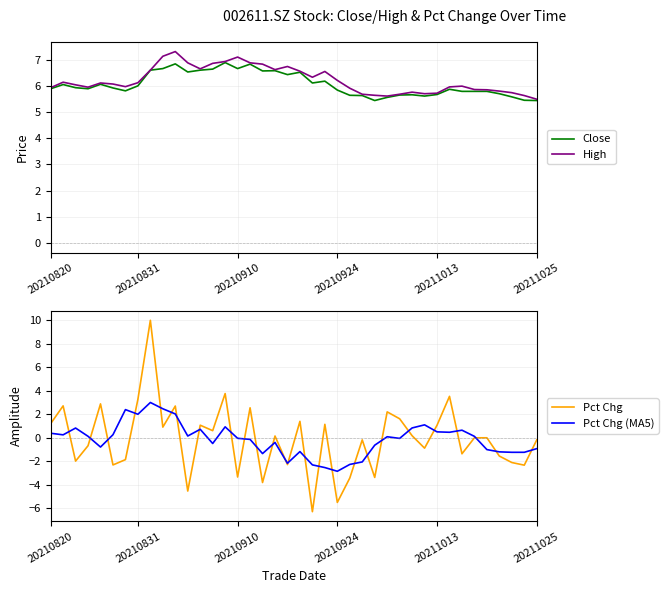

After their last crossing, which series has the higher values: Close or Pct Chg?

Close